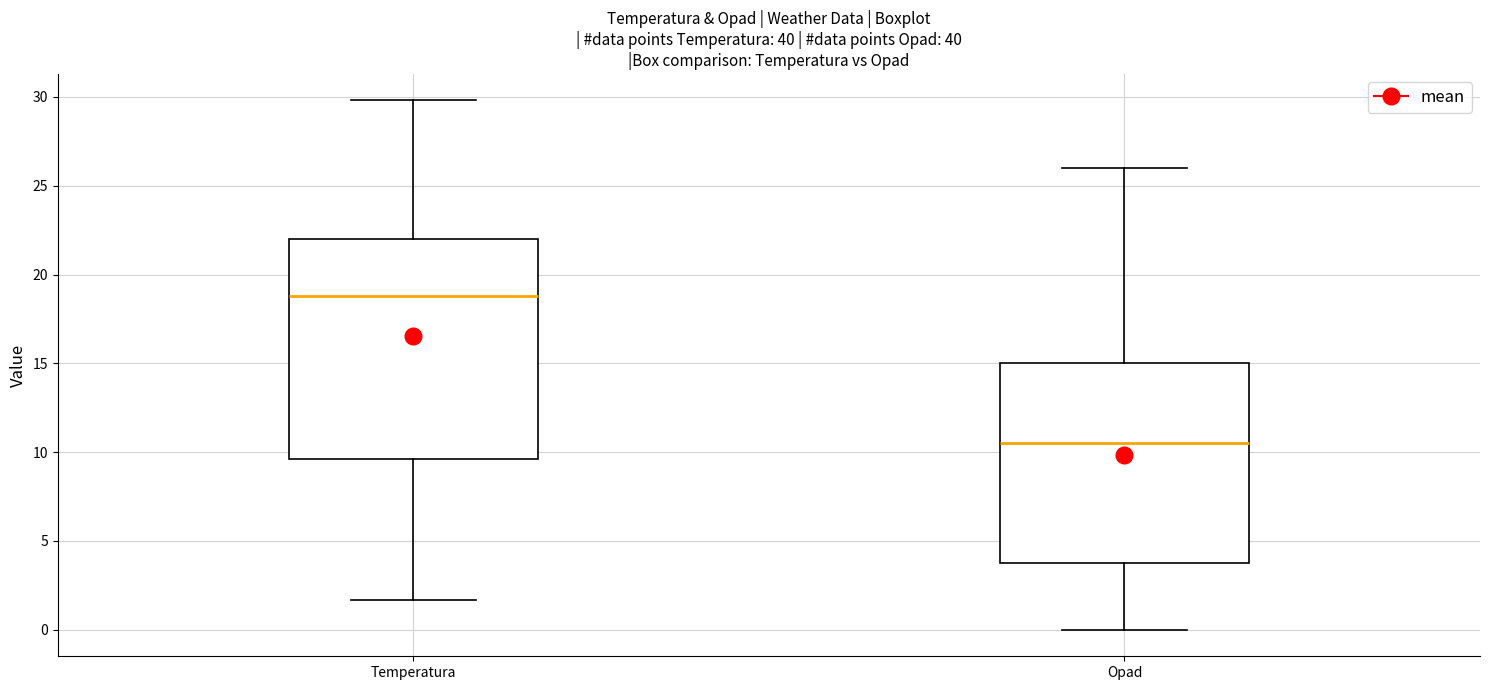

Which box is the tallest, from its lower edge to its upper edge?

Temperatura